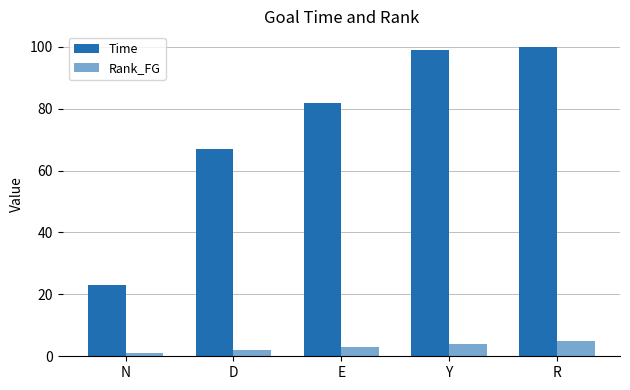

At which label does Rank_FG reach its minimum?

N